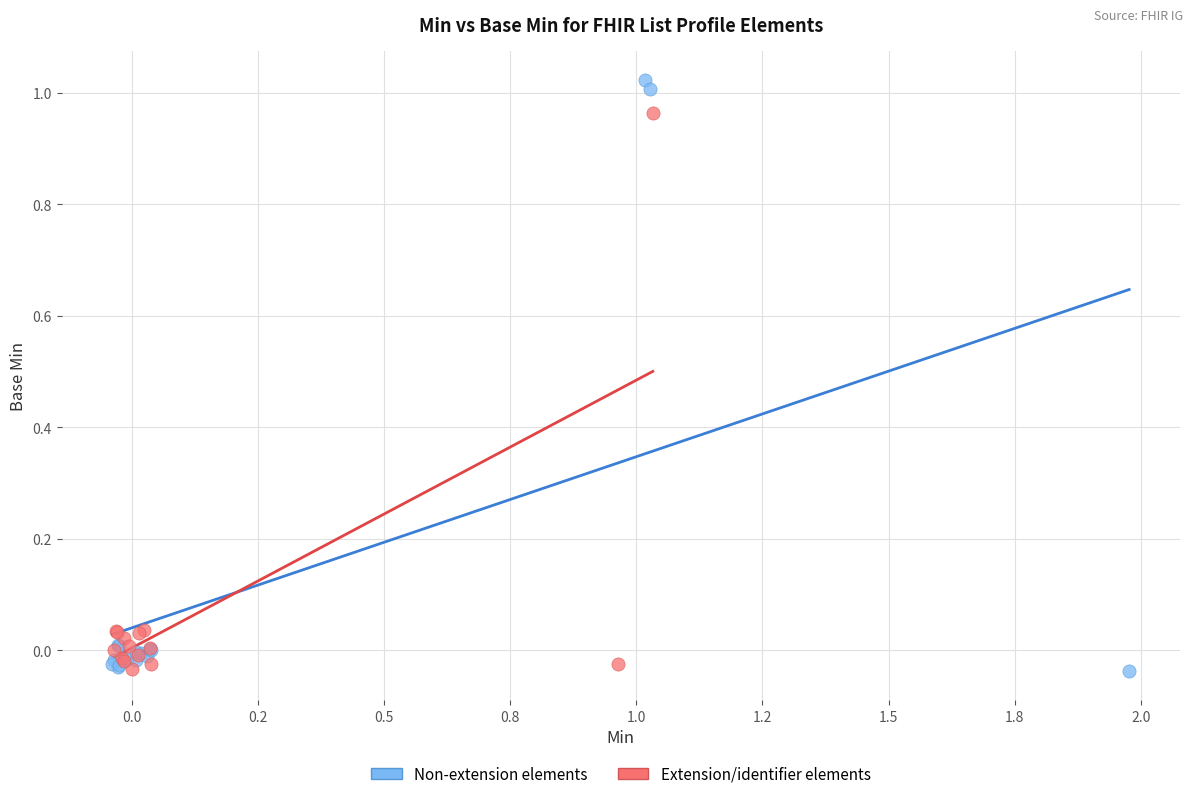

Which series has the largest Y range (max minus min)?

Non-extension elements